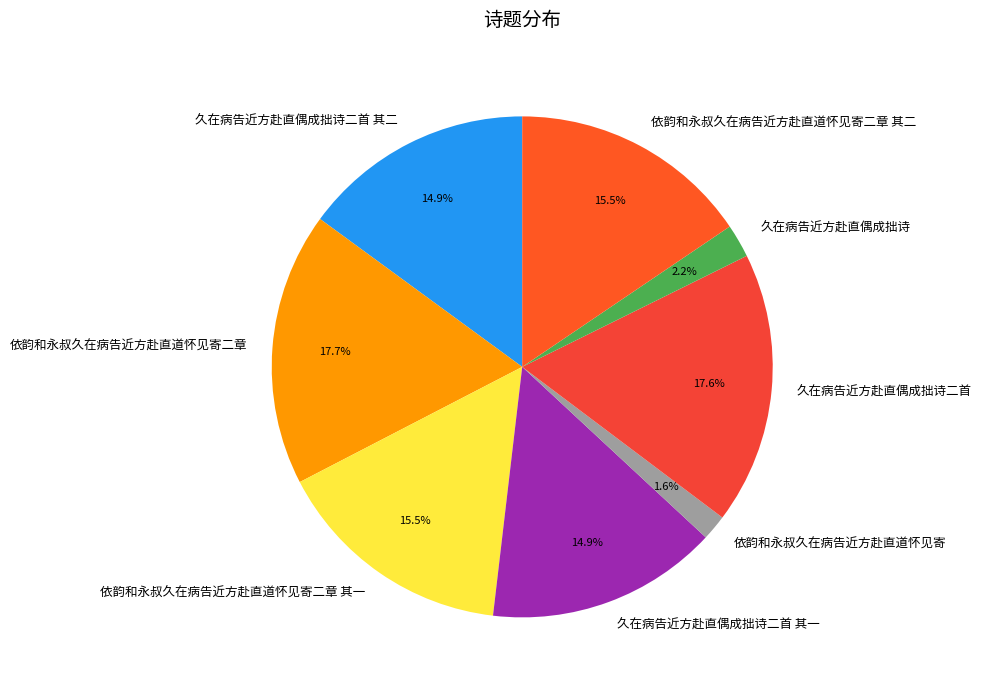

The 久在病告近方赴直偶成拙诗二首 其二 slice represents 3% of the pie. True or false?

False